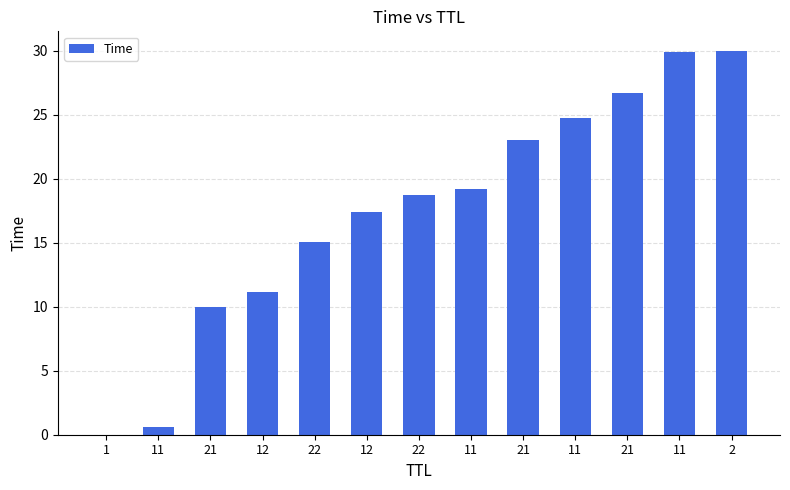

What is the value of the 5th bar from the left?

15.1